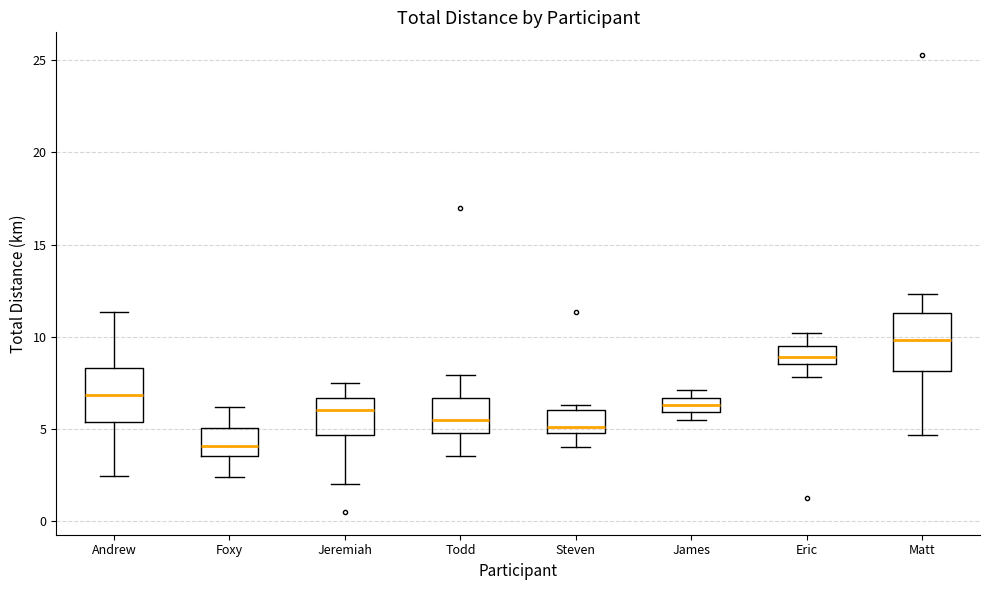

Which box's median line is the lowest?

Foxy